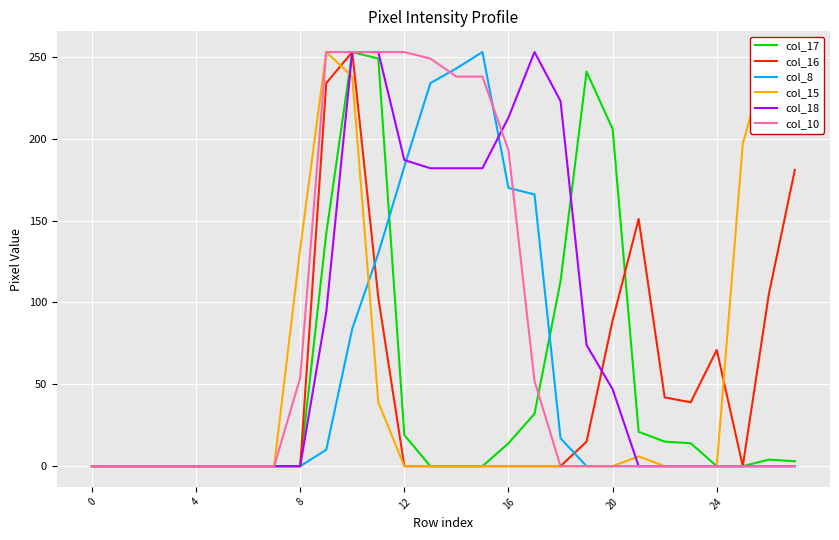

How many lines are shown in the chart?

6